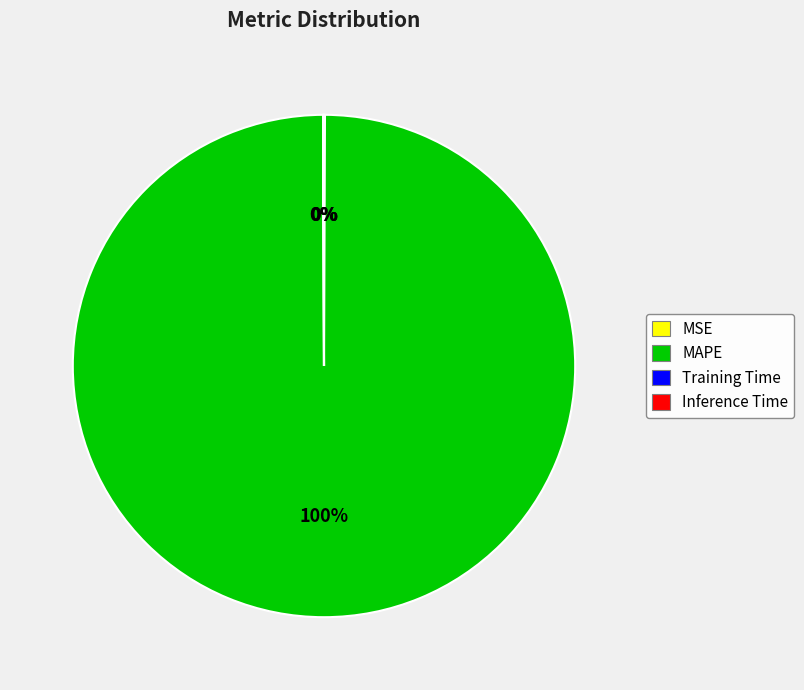

What is the largest slice in the pie chart?

MAPE